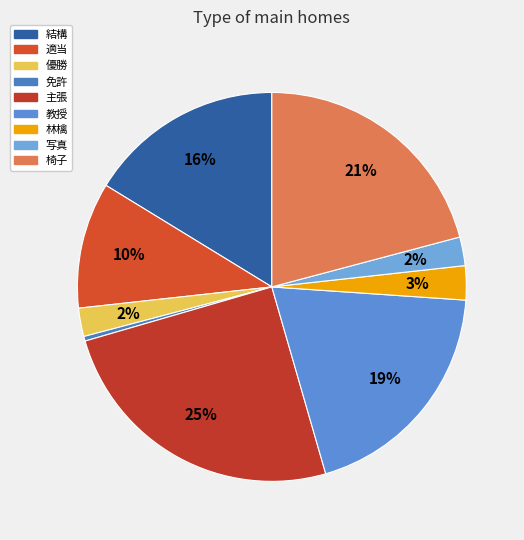

Is there any slice that represents more than half of the pie?

No